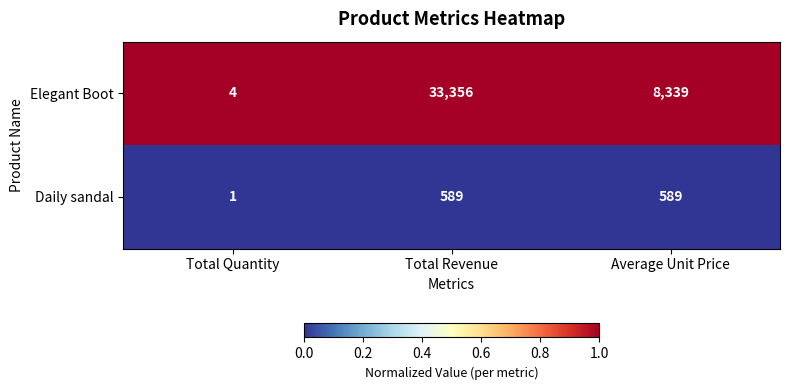

At which category does the chart reach its peak across all series?

Total Revenue